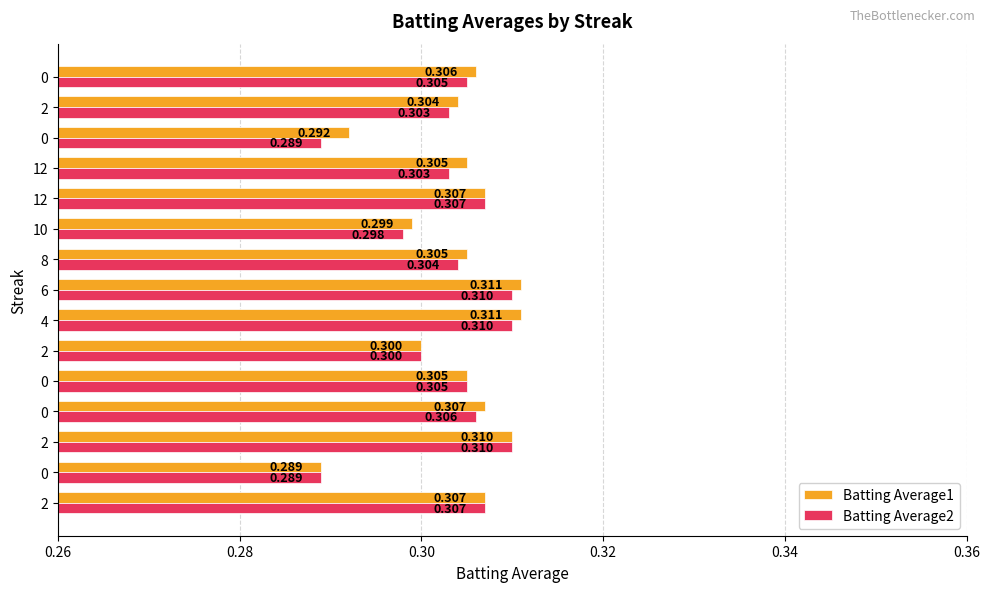

How many Batting Average1 values are between 0 and 1?

15